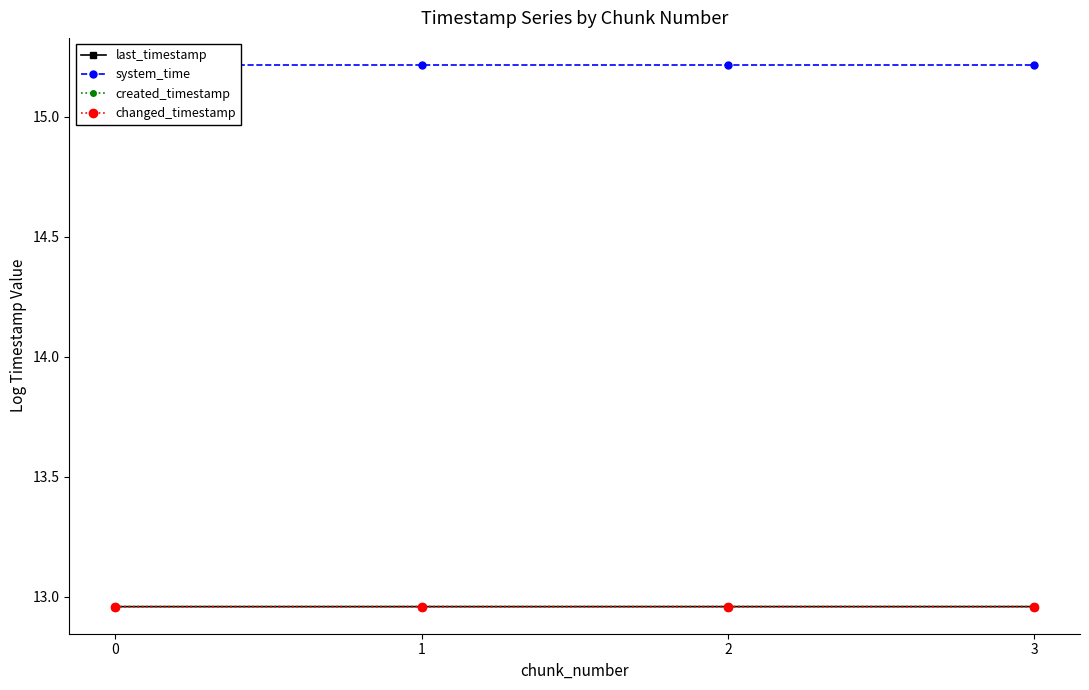

What is the highest value of the last_timestamp series?

13.0